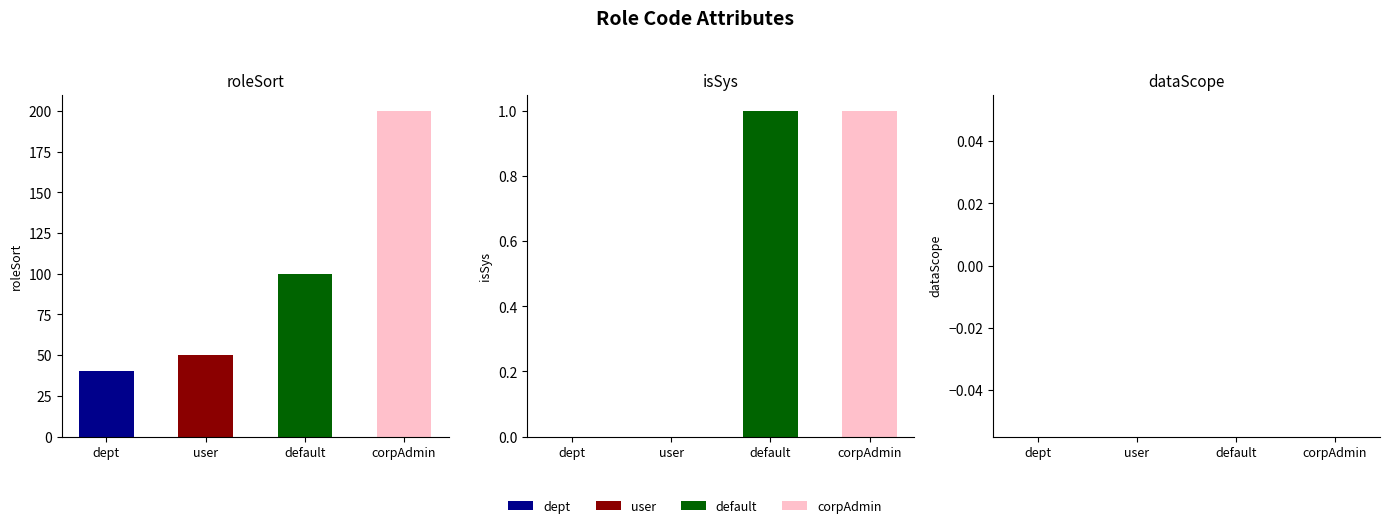

At which category is the sum across all series the highest?

corpAdmin